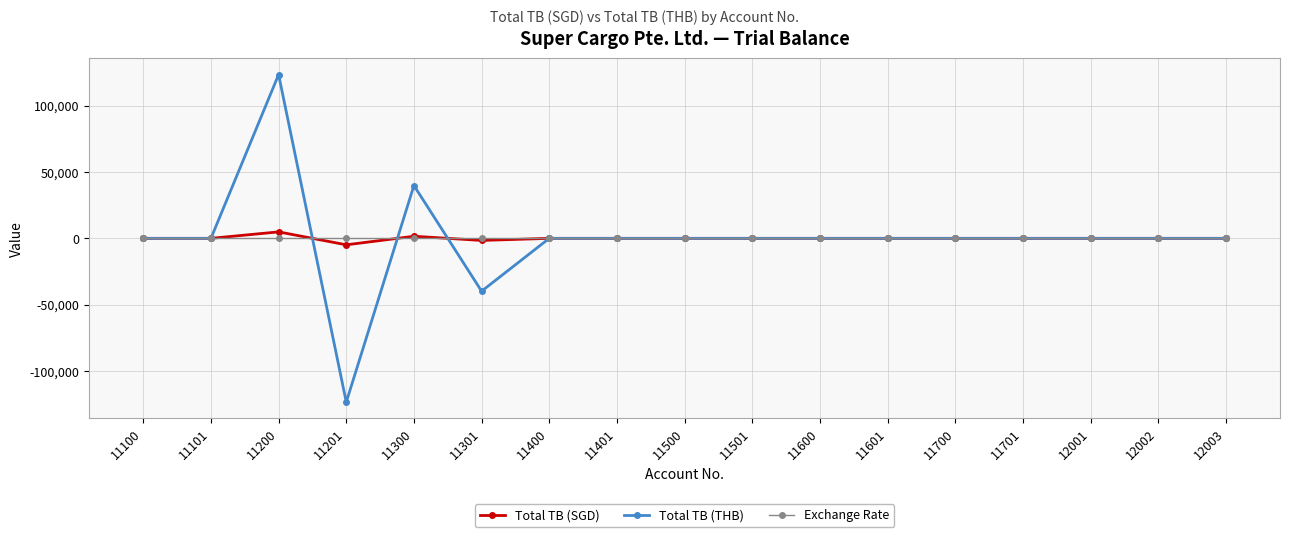

True or false: Total TB (THB) has a value of 0.0 at 11101.

True